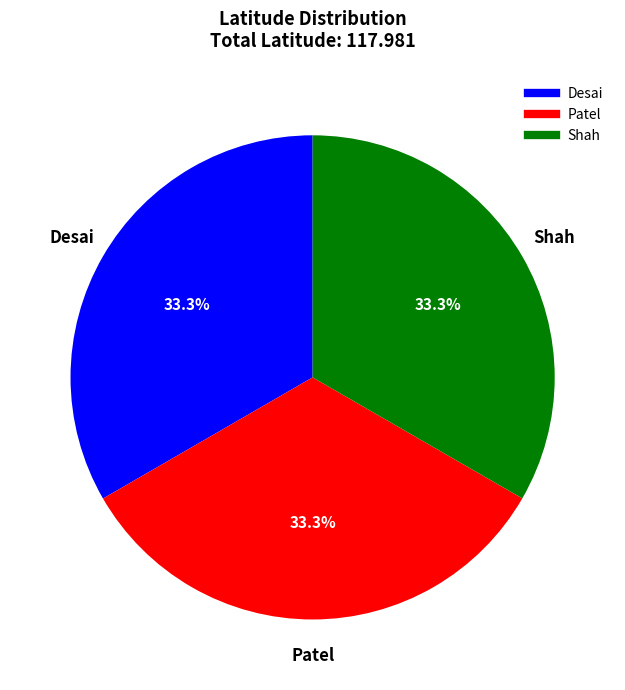

How much of the chart is everything except Desai?

66.7%